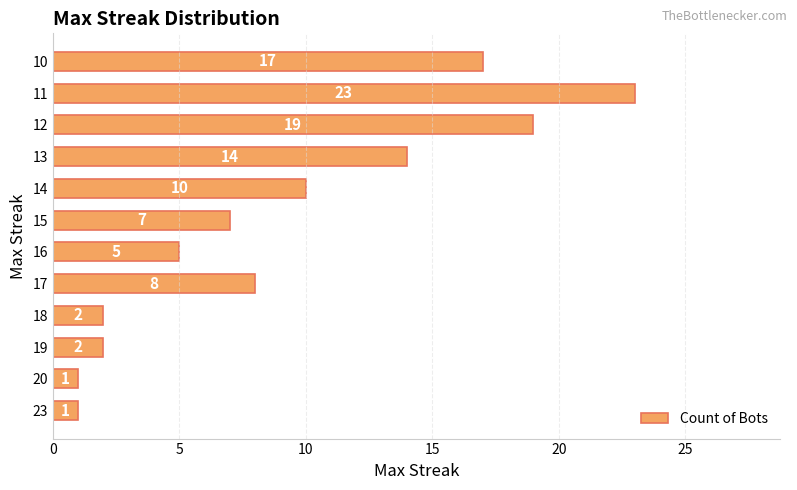

What is the smallest value displayed?

1